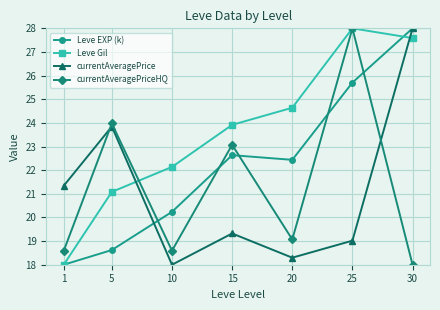

Rank the categories by Leve Gil value from lowest to highest.

1, 5, 10, 15, 20, 30, 25